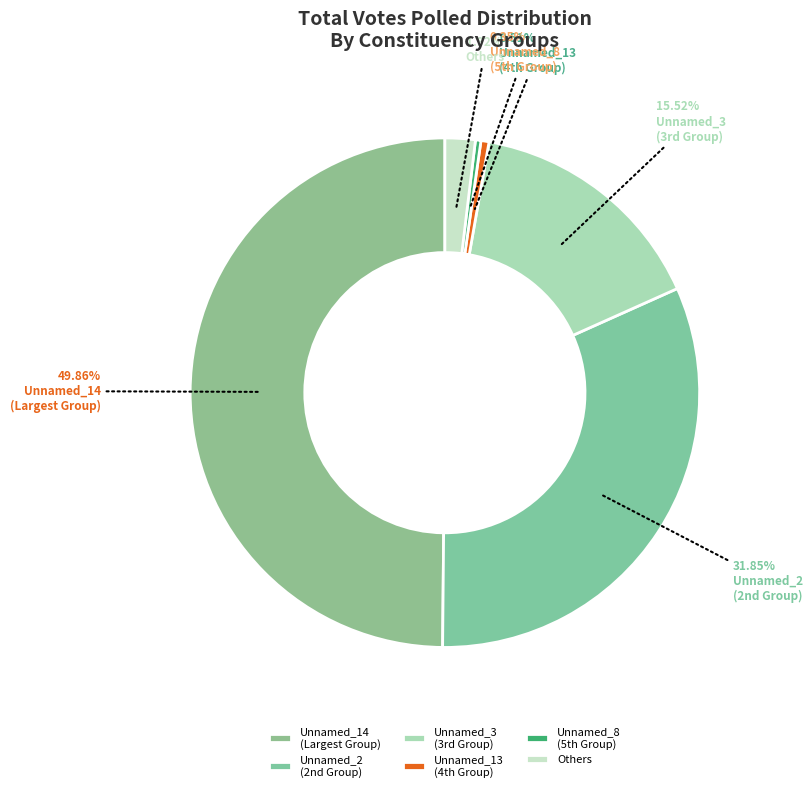

To the nearest percent, what is the average slice percentage?

17%